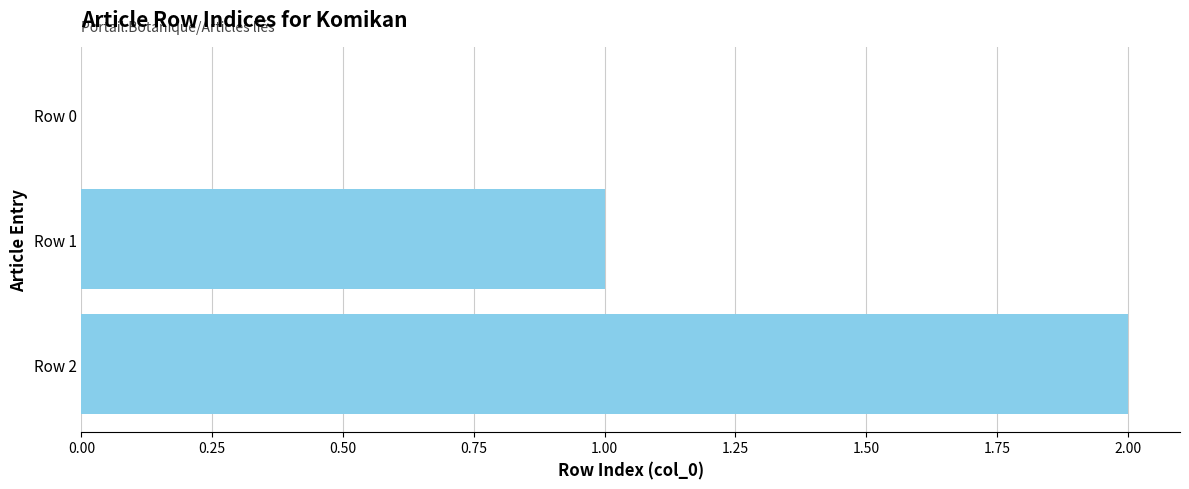

Is it true that the value at Row 1 is 1?

True